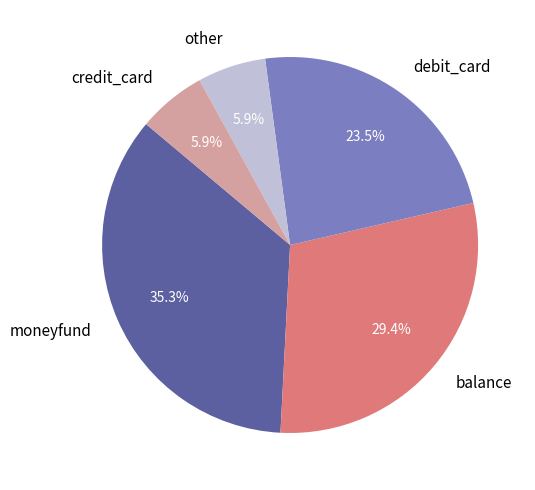

Approximately how many times larger is the value at moneyfund compared to debit_card?

1.5